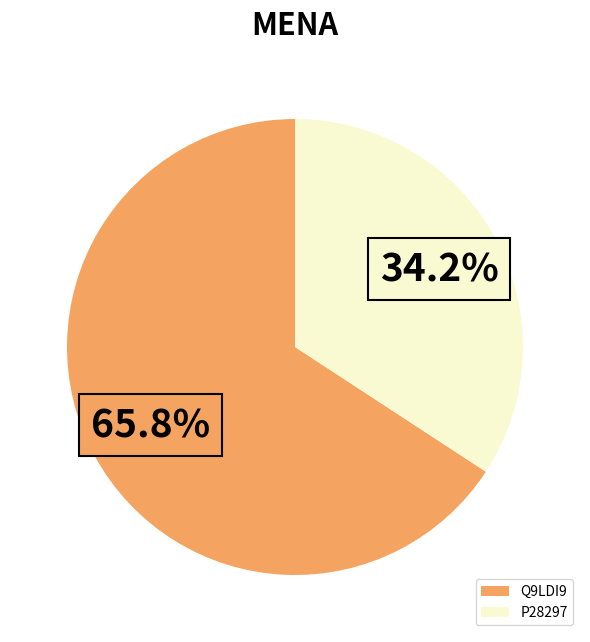

Is there a majority slice in this chart?

Yes